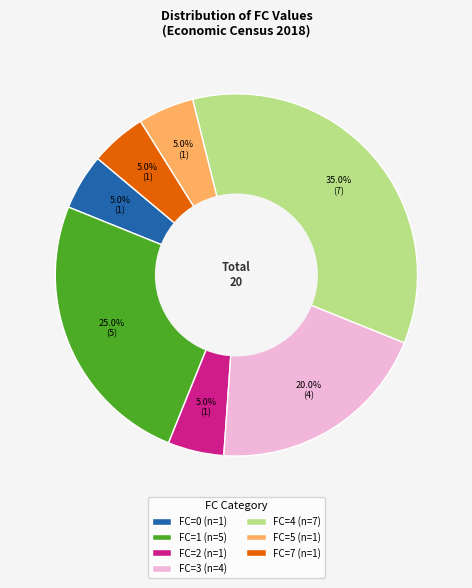

What percentage is the FC=1 slice, to the nearest percent?

25%